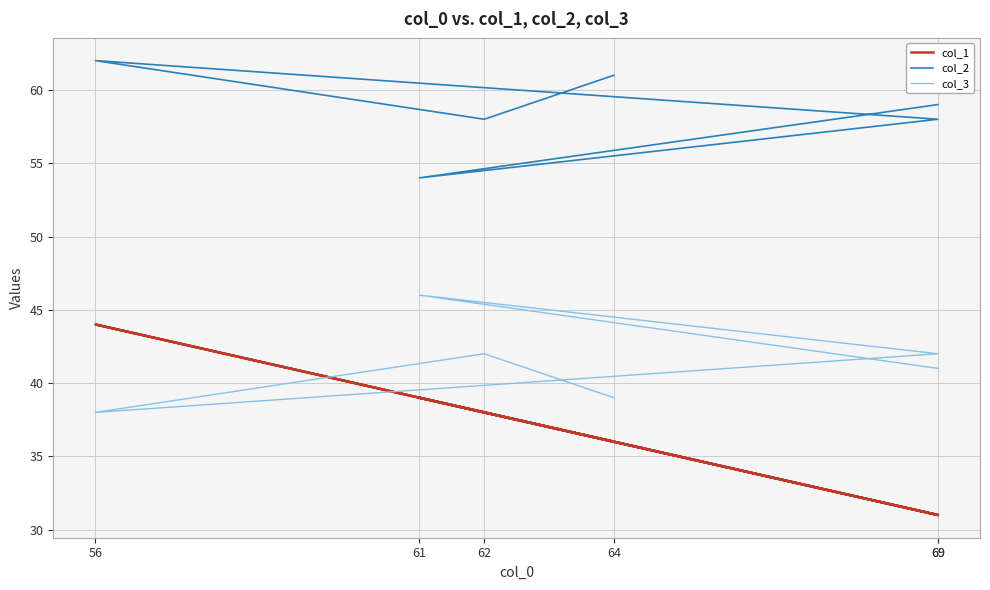

Reading left to right, extract all data points from this chart.

col_1: 69=31	61=39	69=31	56=44	62=38	64=36
col_2: 69=59	61=54	69=58	56=62	62=58	64=61
col_3: 69=41	61=46	69=42	56=38	62=42	64=39